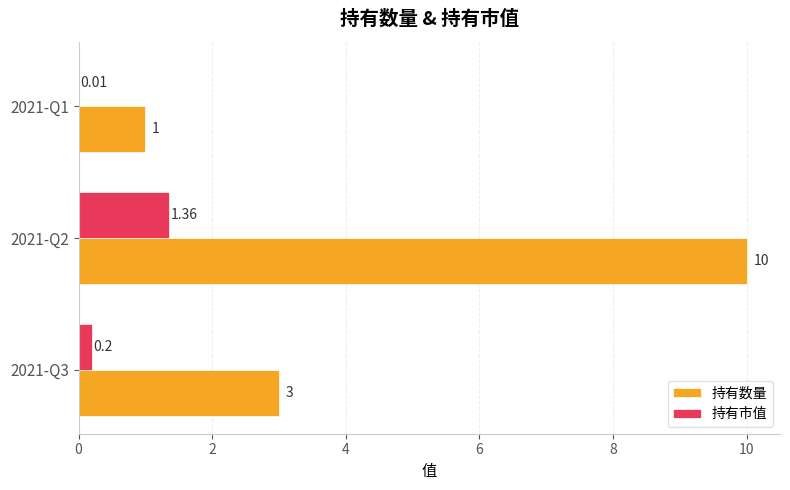

Count the number of categories in the chart.

3